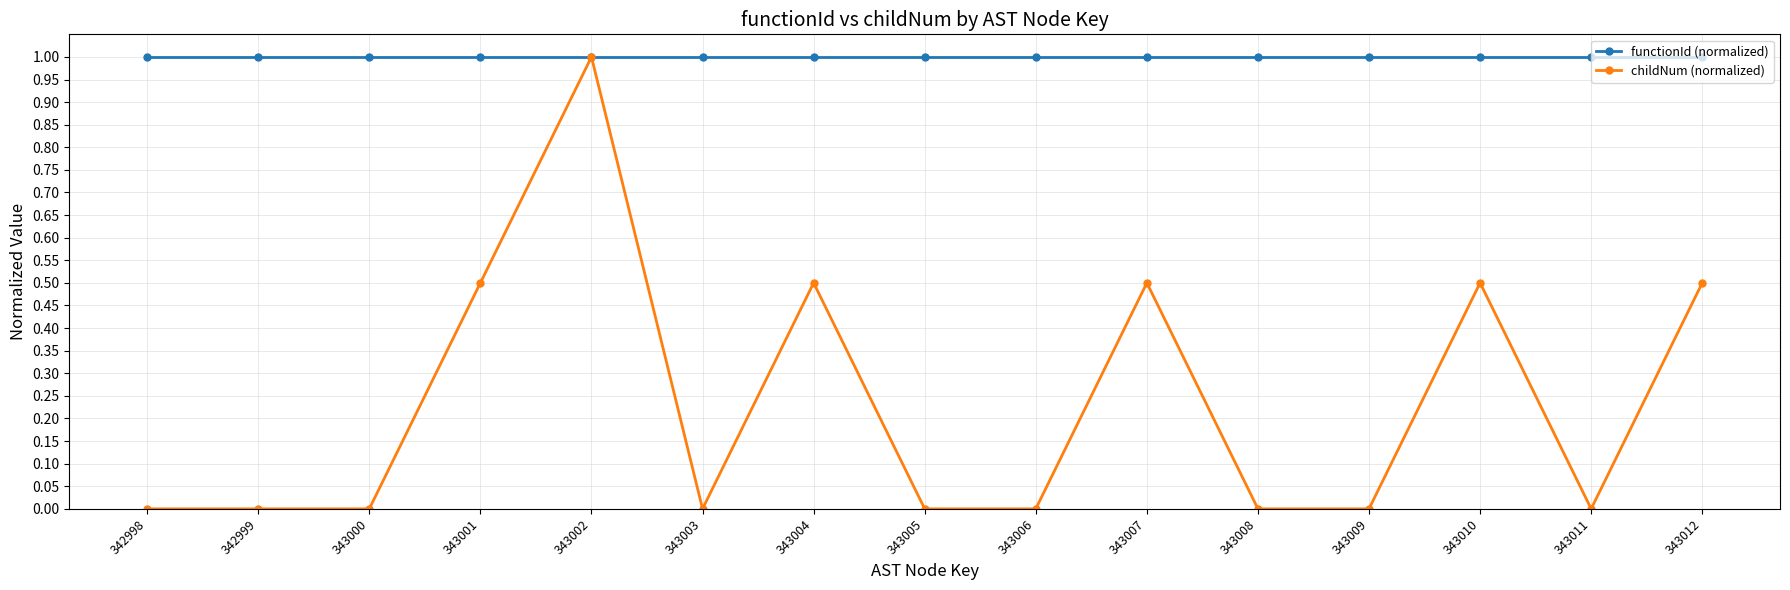

What is the spread (max minus min) of values at 343000?

1.0